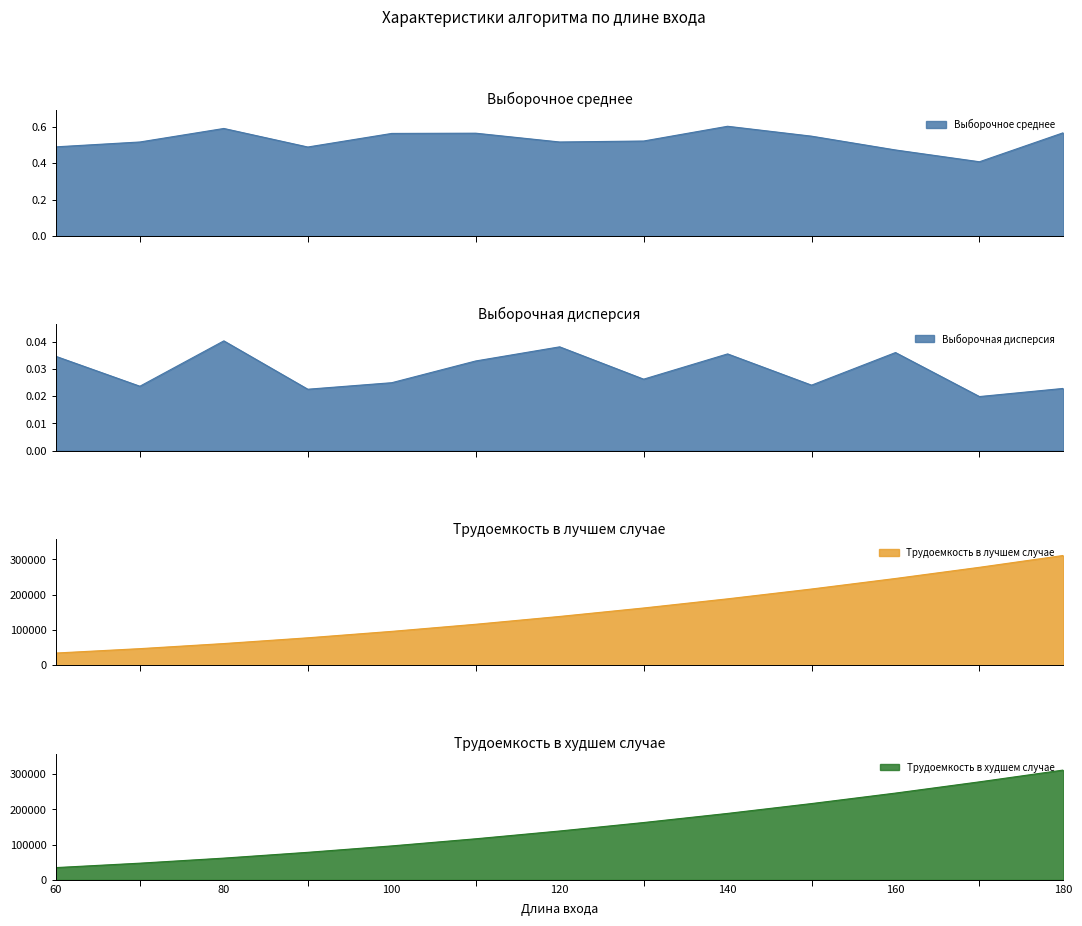

At which category does the chart reach its minimum across all series?

170